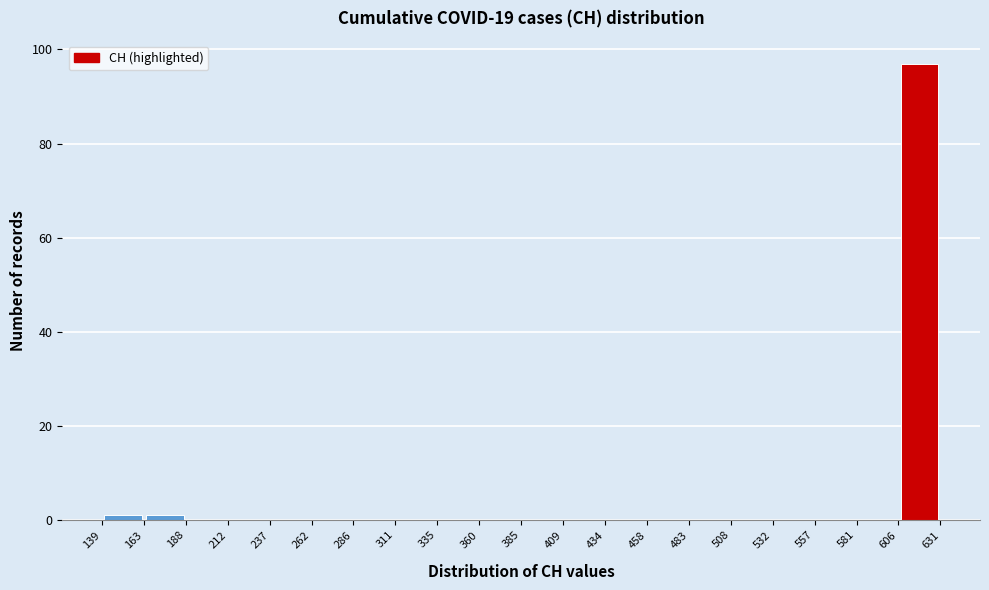

Reading left to right, list every bar in this chart as the range it spans on the x-axis followed by its height. The values are not printed on the chart, so give them approximately, as read against the axis.

139 to 163: under 2
163 to 188: under 2
188 to 212: 0
212 to 237: 0
237 to 262: 0
262 to 286: 0
286 to 311: 0
311 to 335: 0
335 to 360: 0
360 to 385: 0
385 to 409: 0
409 to 434: 0
434 to 458: 0
458 to 483: 0
483 to 508: 0
508 to 532: 0
532 to 557: 0
557 to 581: 0
581 to 606: 0
606 to 631: 98